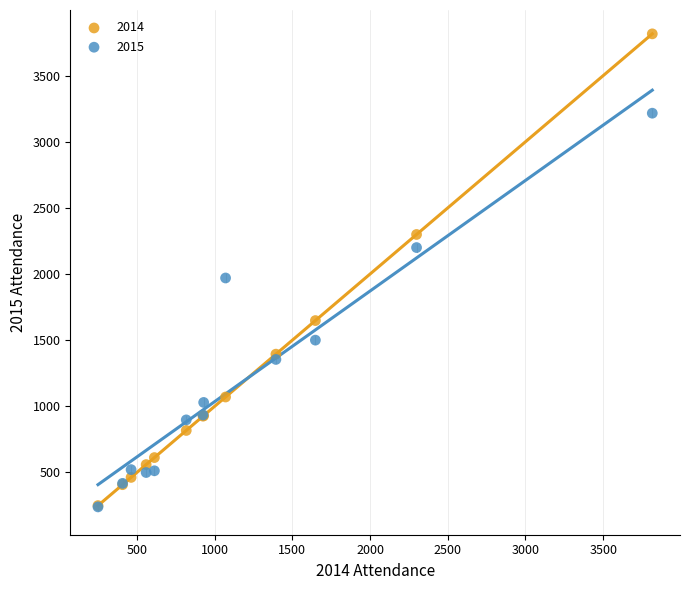

Which series reaches the maximum Y coordinate?

2014